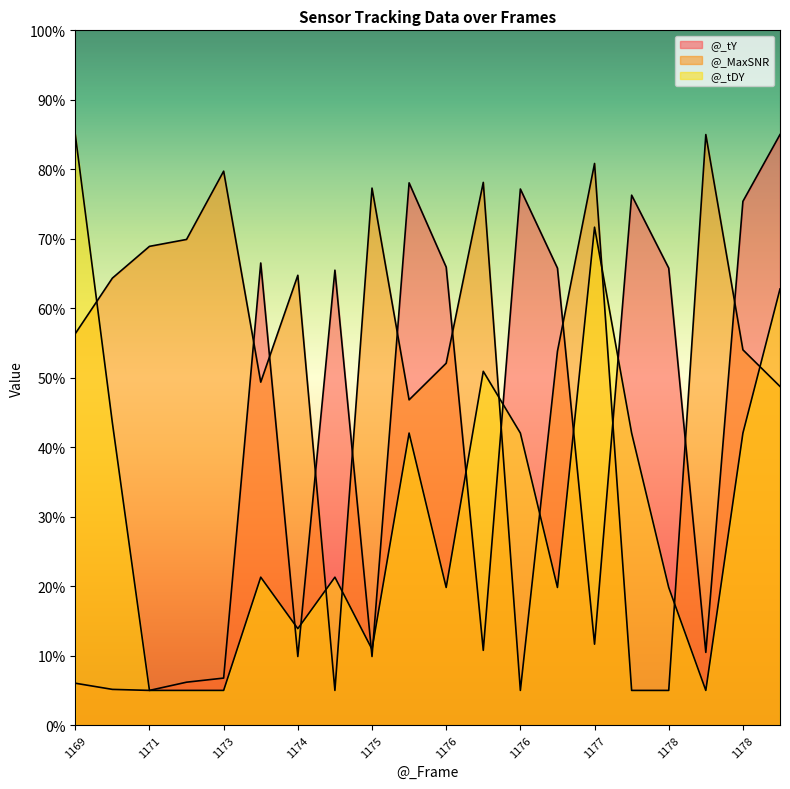

At which category is the sum across all series the highest?

1178